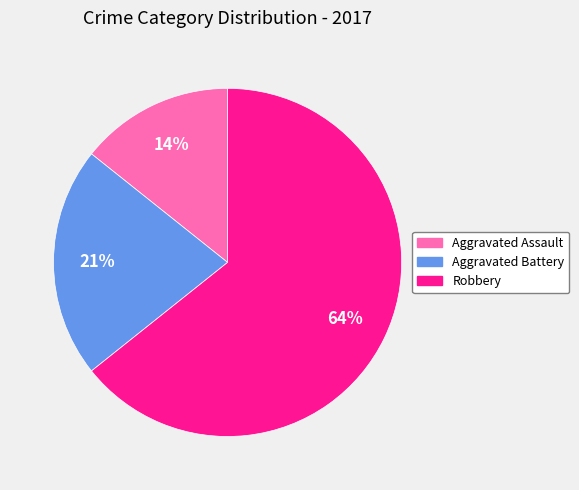

Is there any slice that represents more than half of the pie?

Yes